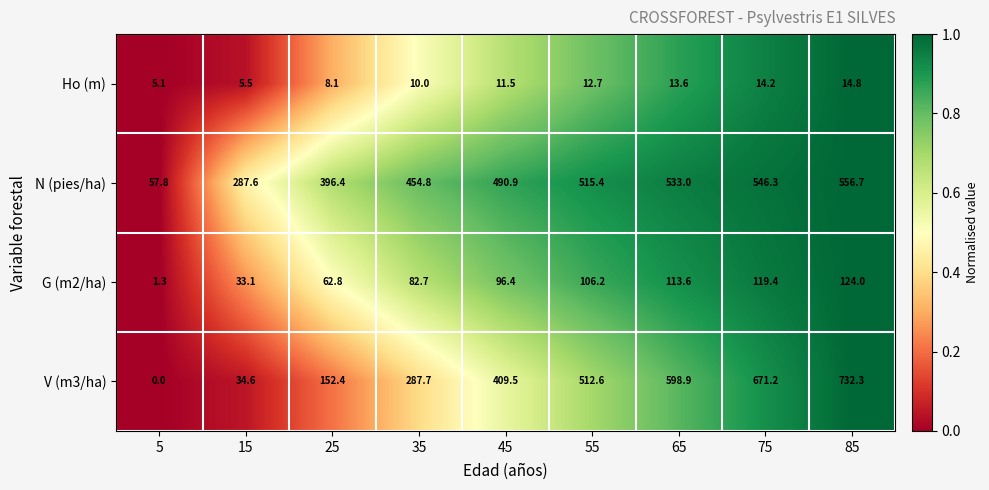

True or false: V (m3/ha) has a value of 956.5 at 65.

False